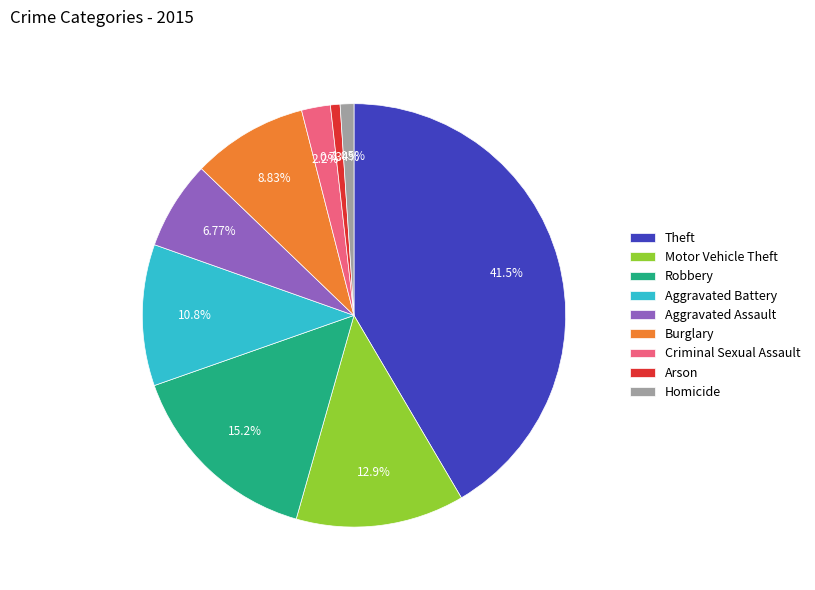

Do Homicide and Aggravated Assault together represent more than half of the pie?

No